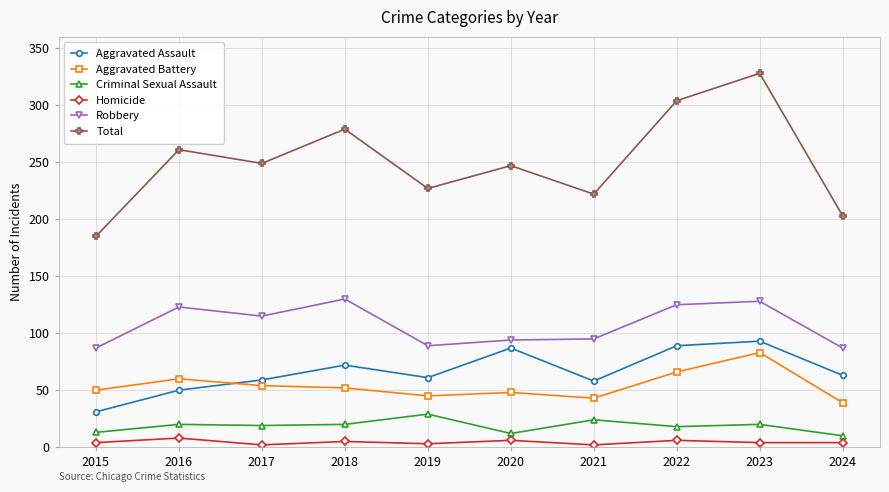

Is it true that Total equals 186 at 2022?

False